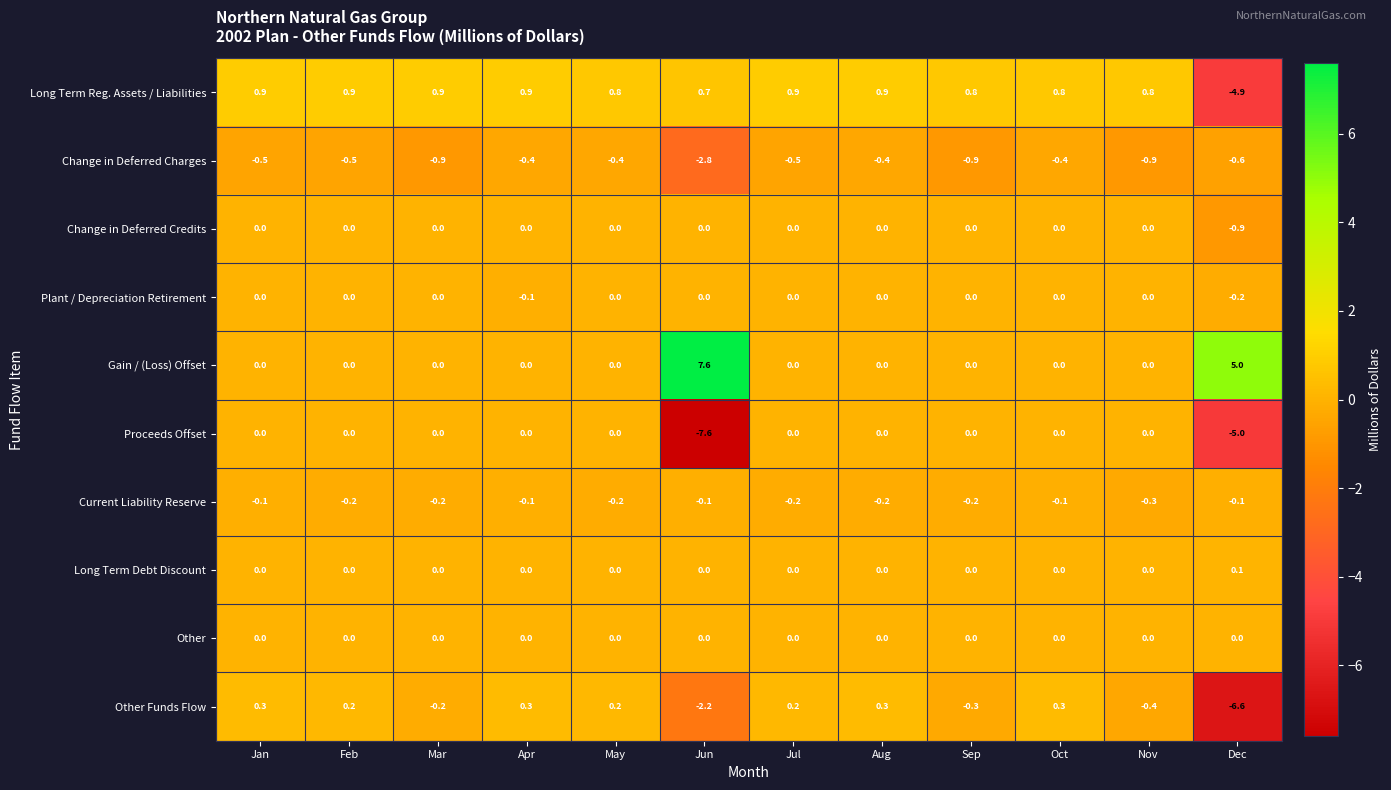

Which category has the highest value across all series?

Jun